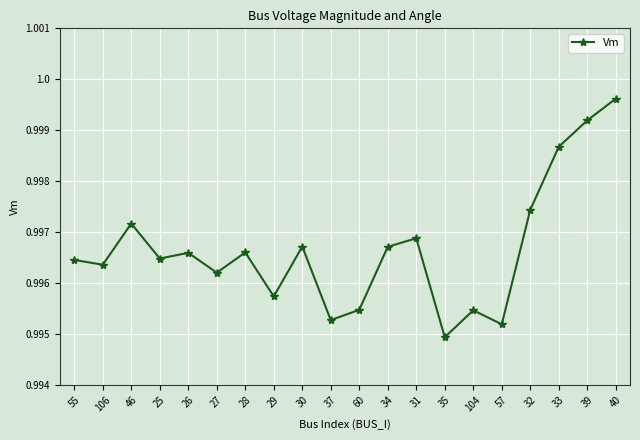

True or false: the data shows 0.5 at 29.

False